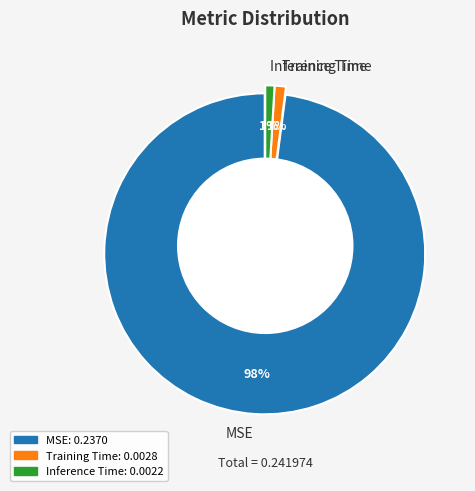

The Training Time slice represents 1% of the pie. True or false?

True